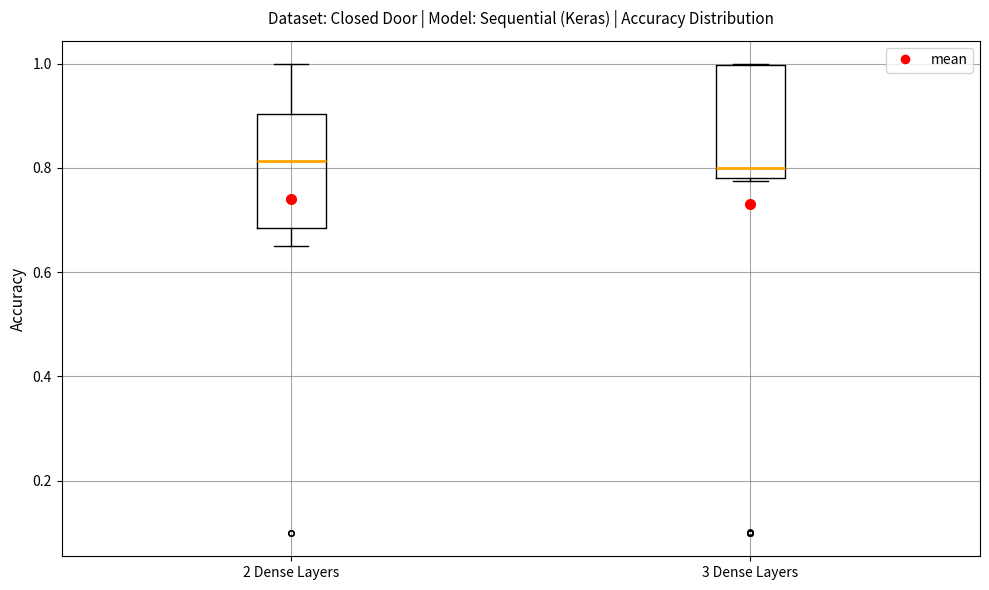

Where is the lower edge of the box for 3 Dense Layers on the y-axis? The values are not printed on the chart, so give them approximately, as read against the axis.

0.78